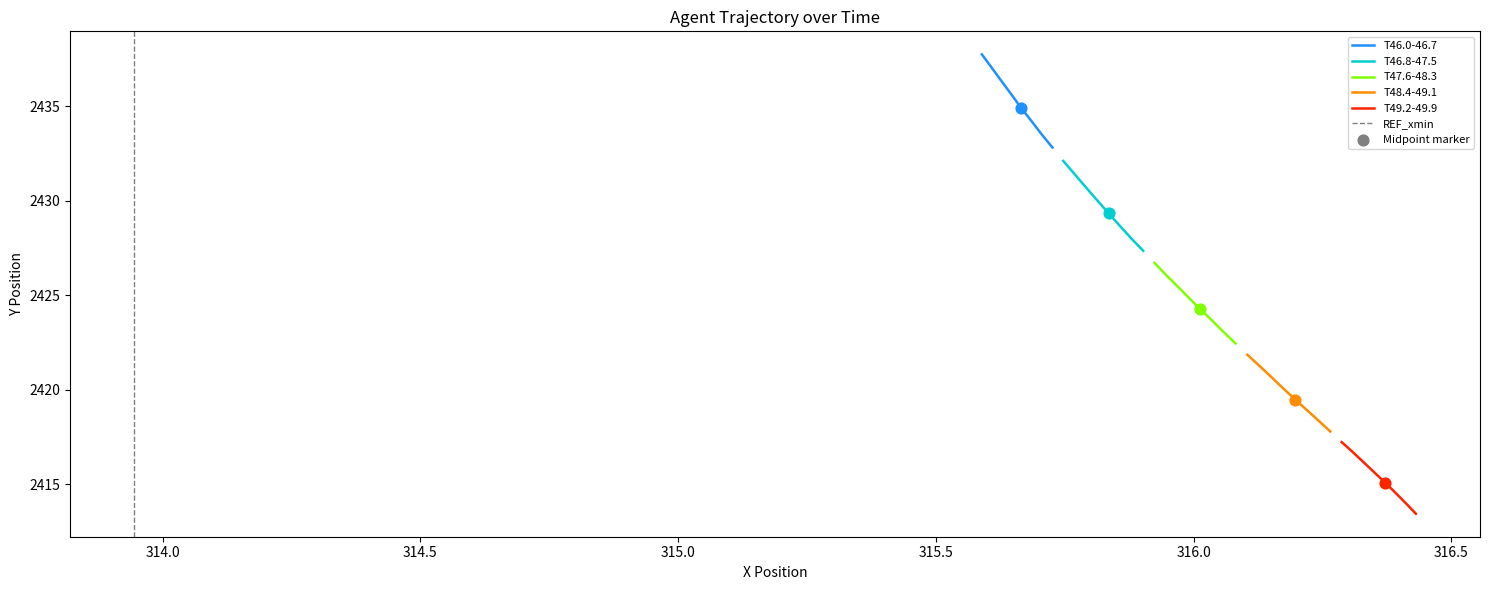

What is the maximum value for T46.0-46.7?

2437.8